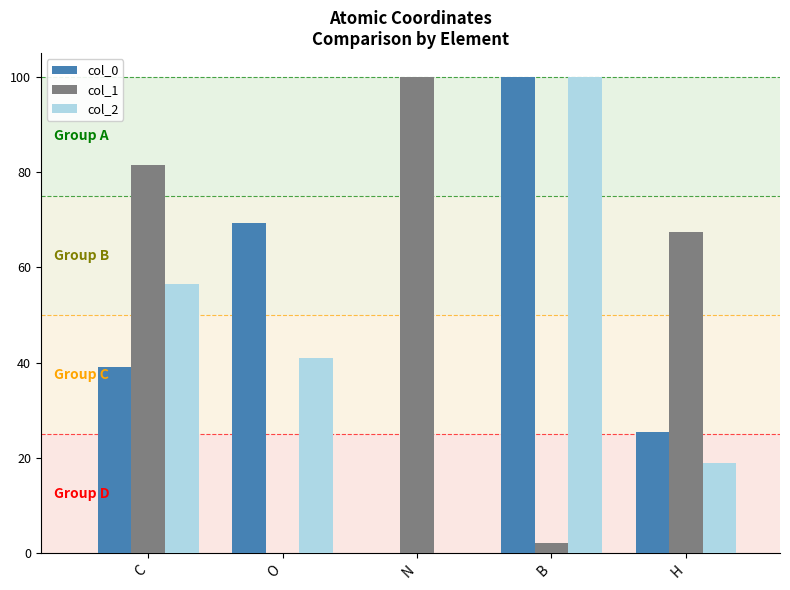

How many positive values does the col_2 series have?

4